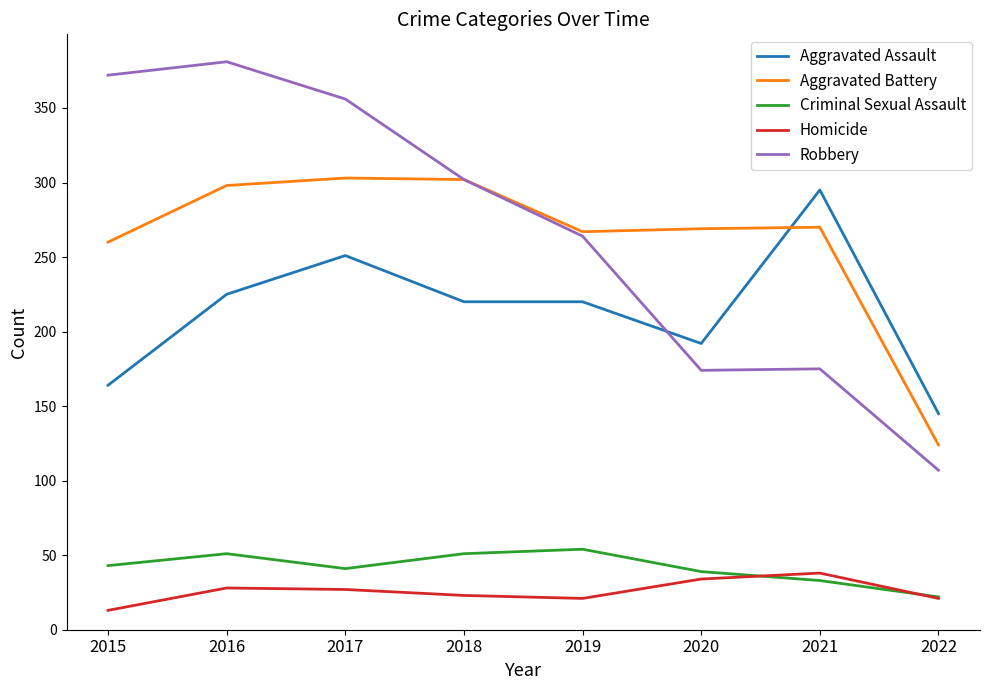

What is the minimum value shown in the chart?

13